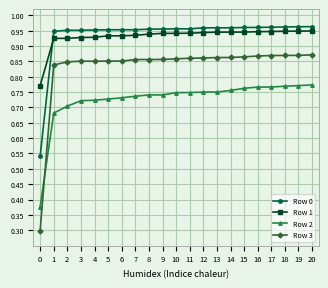

Does the chart have visible grid lines?

Yes